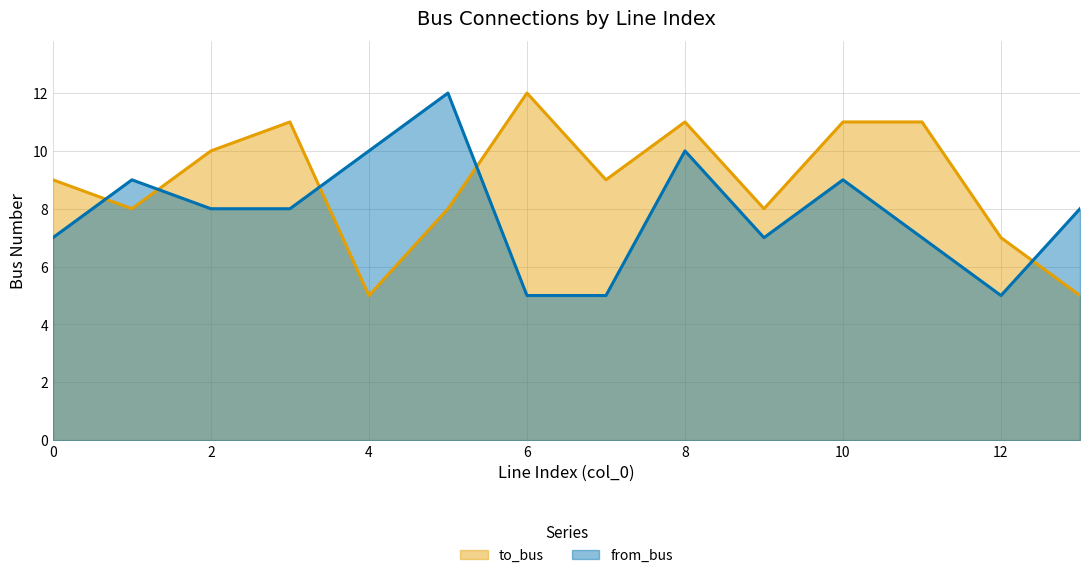

Which category has the highest value across all series?

6